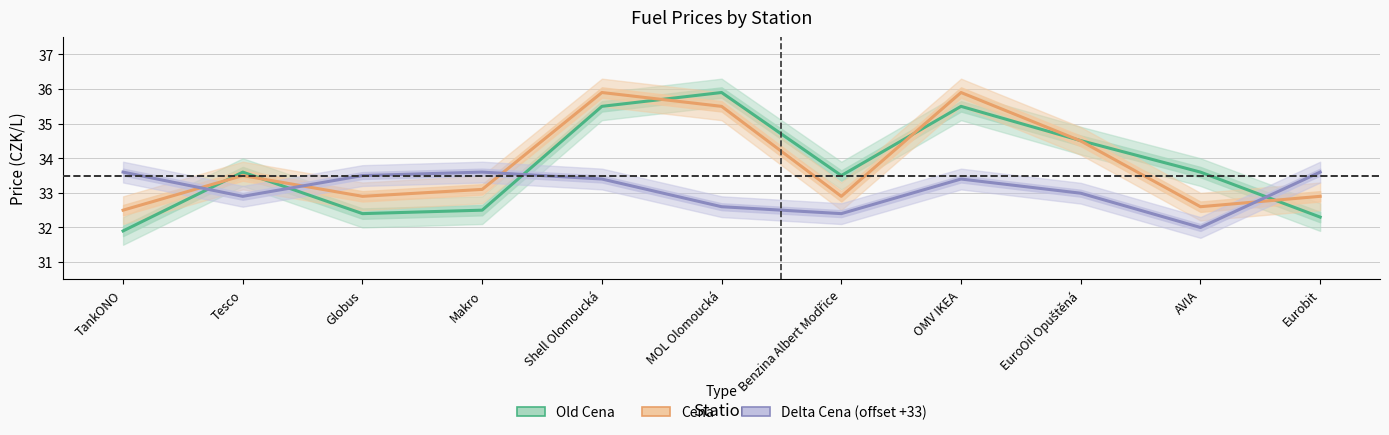

What is the difference between the maximum and minimum values in the Cena series?

3.4